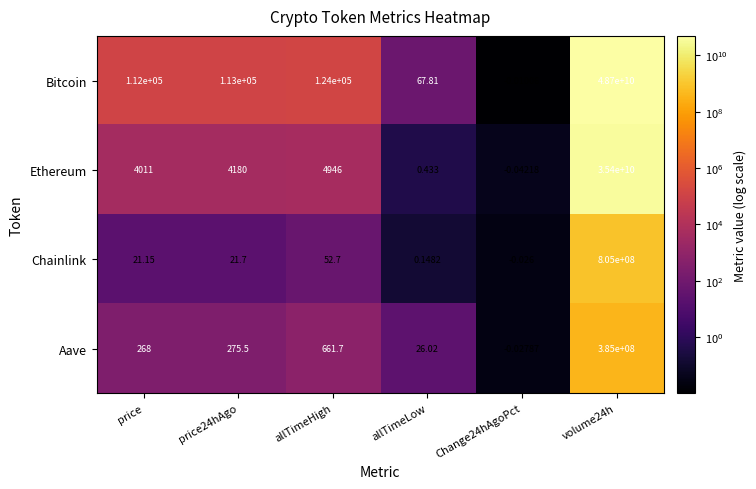

At which label is Aave closest to 192499999?

allTimeHigh